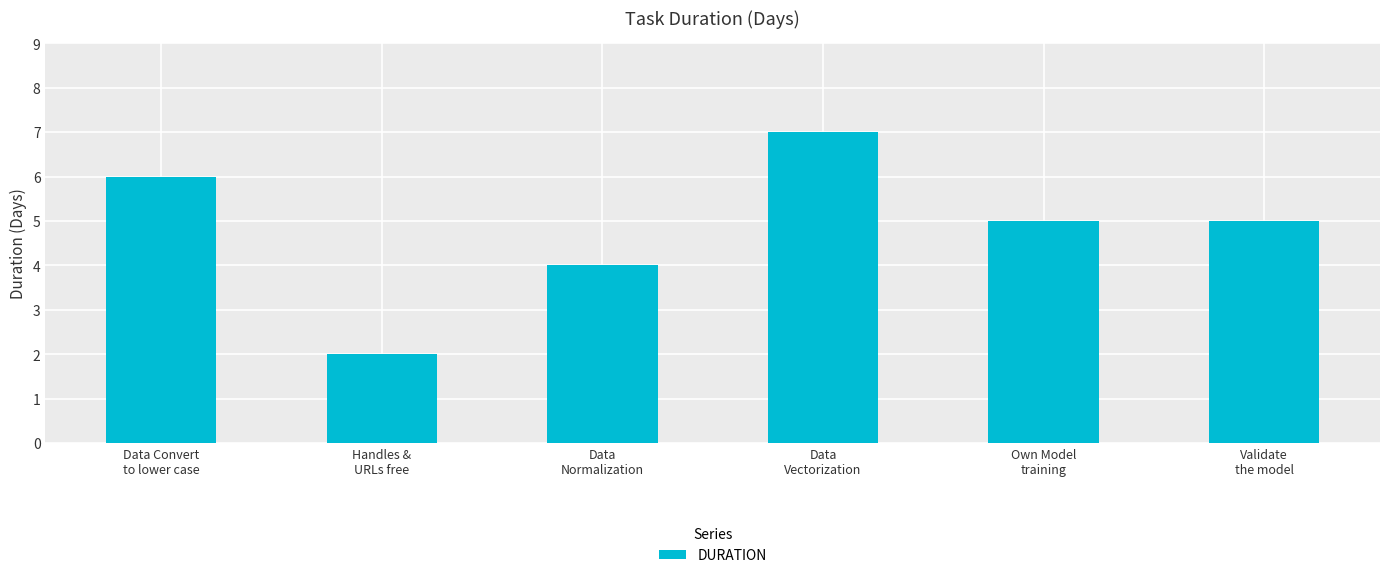

What is the smallest value displayed?

2